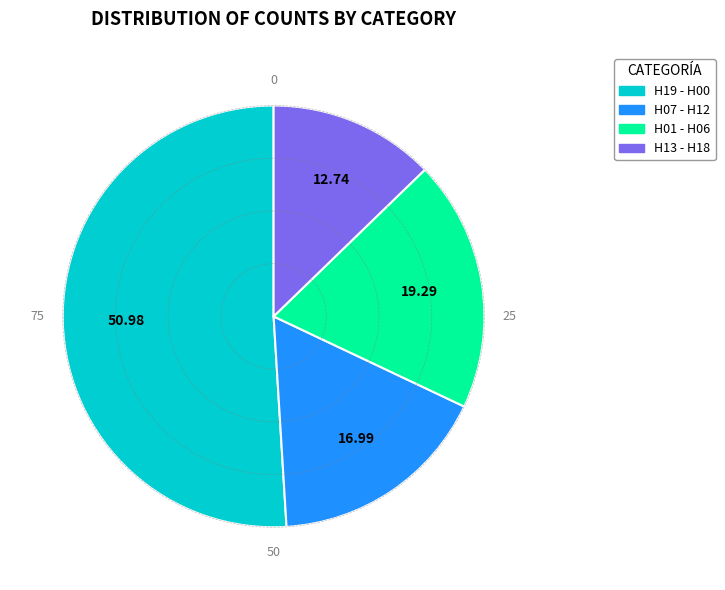

Rank the categories by value from lowest to highest.

H13 - H18, H07 - H12, H01 - H06, H19 - H00